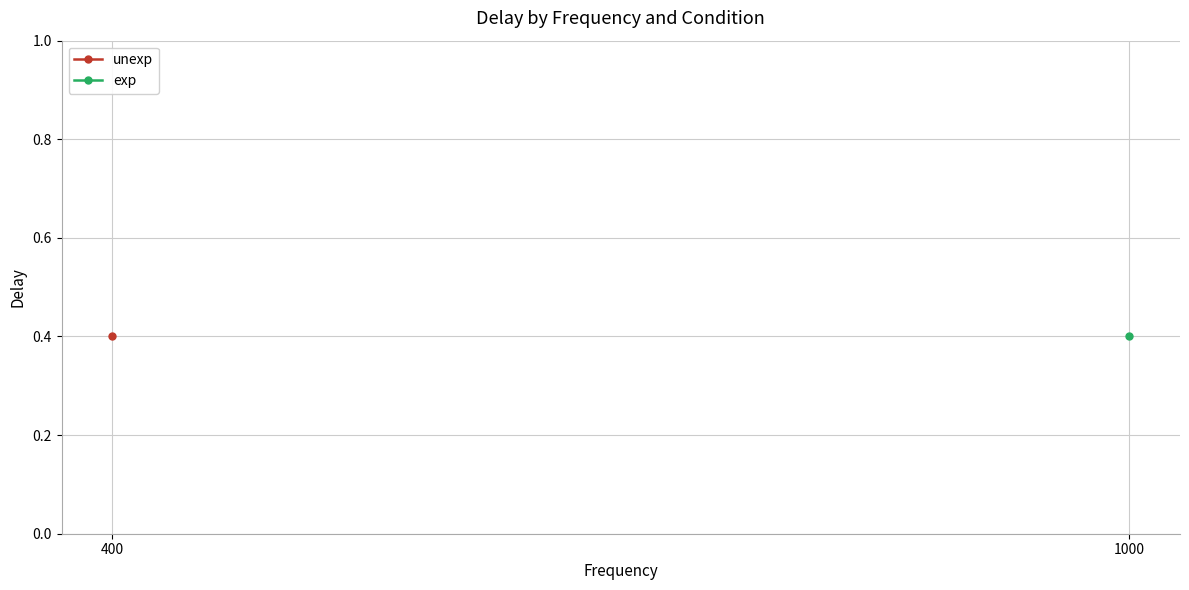

How many lines are shown in the chart?

2